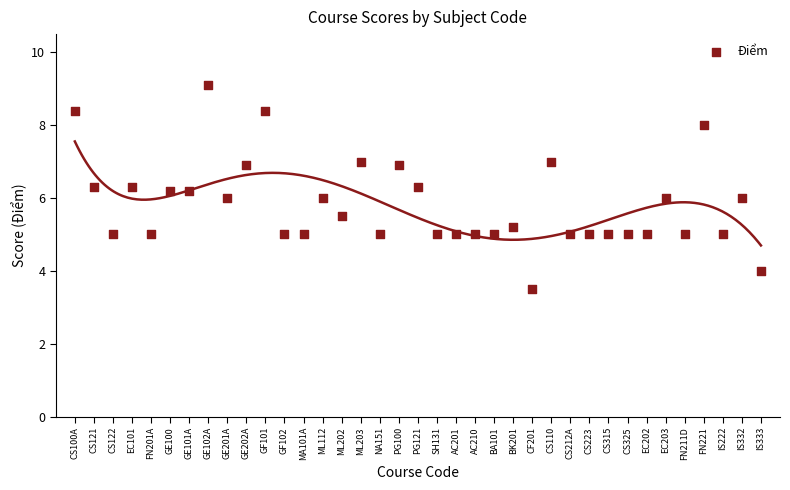

What is the range of Y values (max minus min)?

5.6